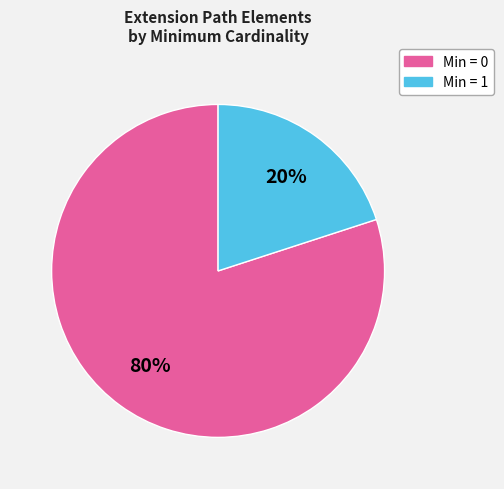

Does any single category account for the majority?

Yes